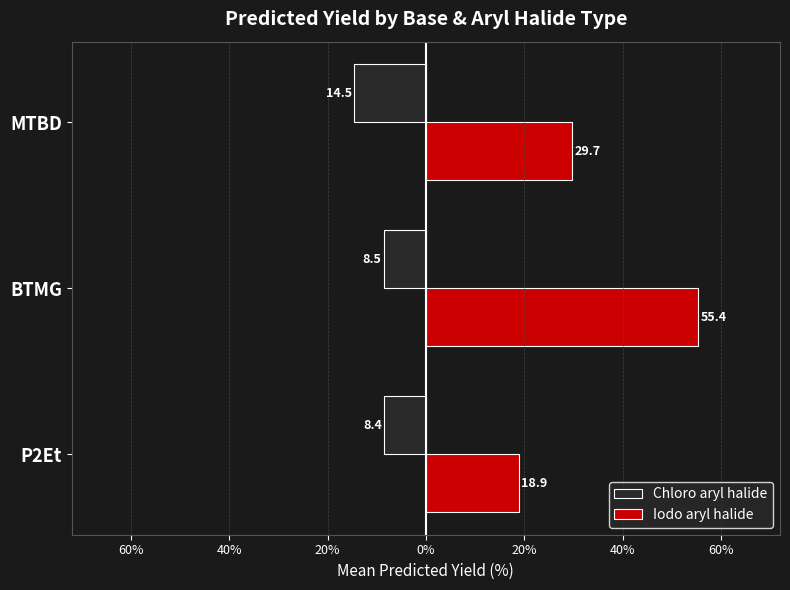

What are all the series names shown in the legend?

Chloro aryl halide, Iodo aryl halide